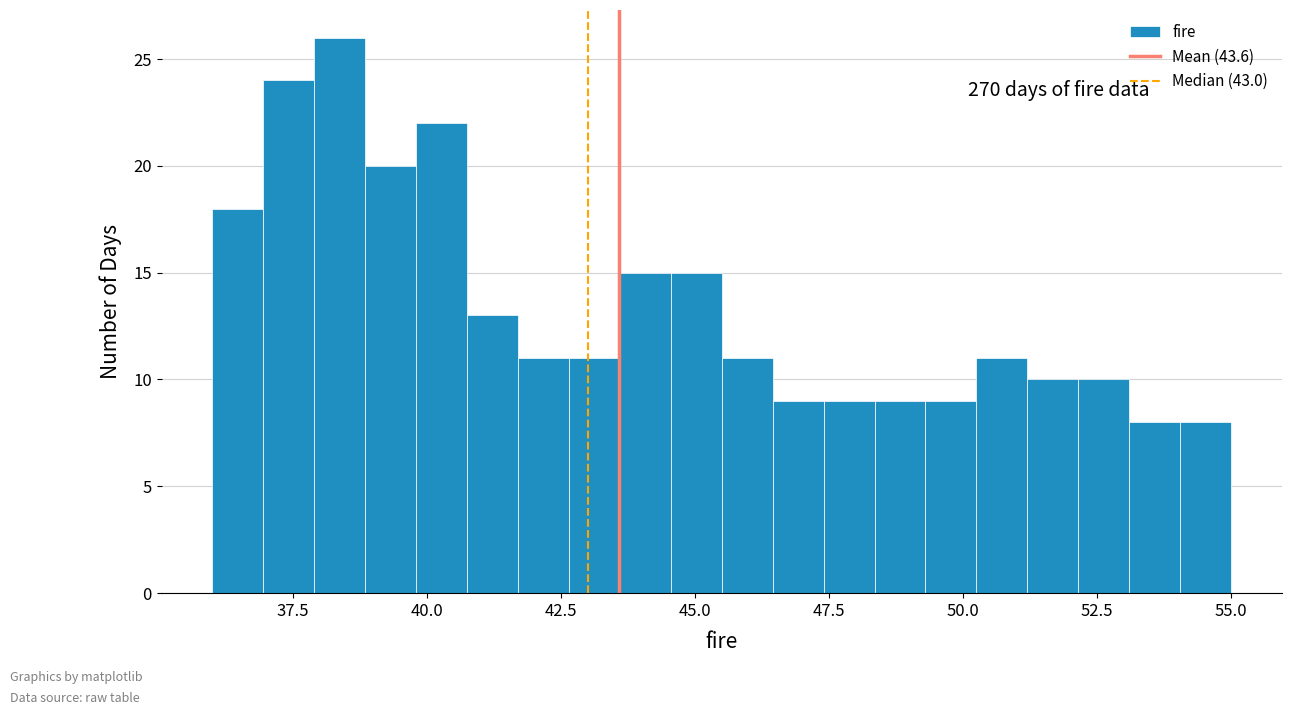

Around what value on the x-axis is the tallest bar? Give the approximate position of its centre, as read against the axis.

38.5